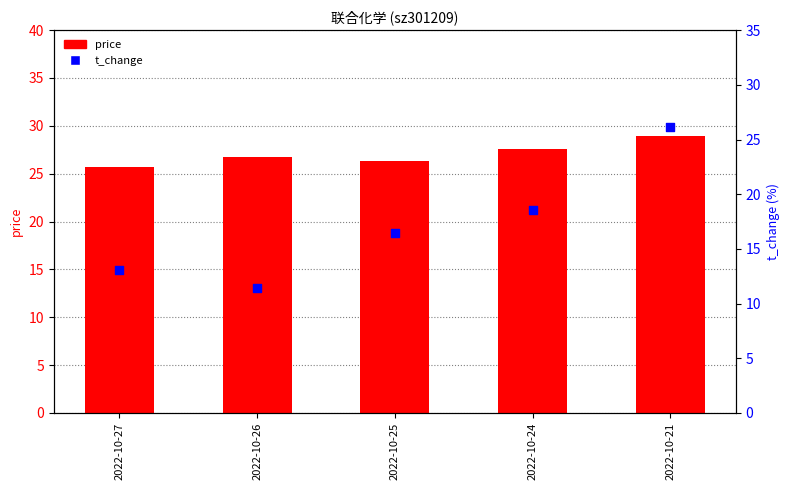

What is the total value across all series at 2022-10-25?

42.8